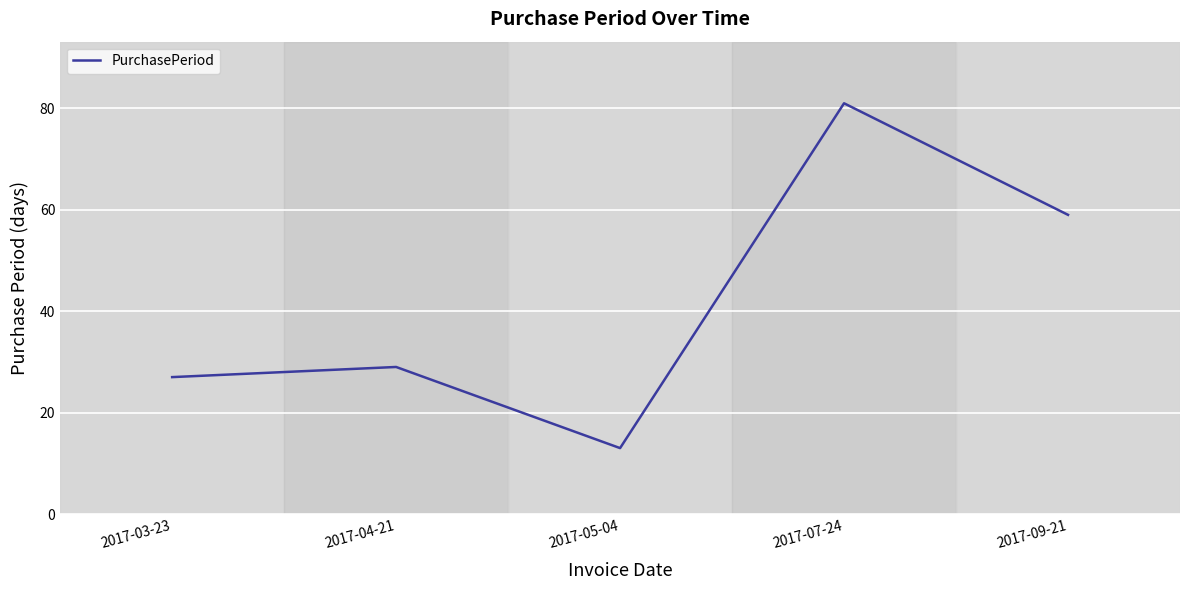

Which has a higher value, 2017-05-04 or 2017-07-24?

2017-07-24